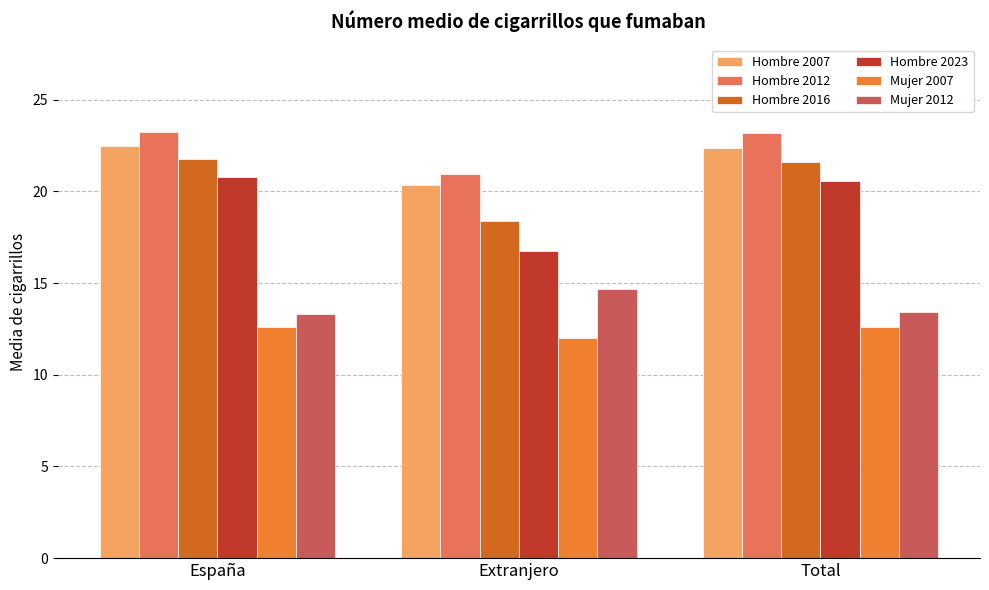

Which series has the largest total across all categories?

Hombre 2012